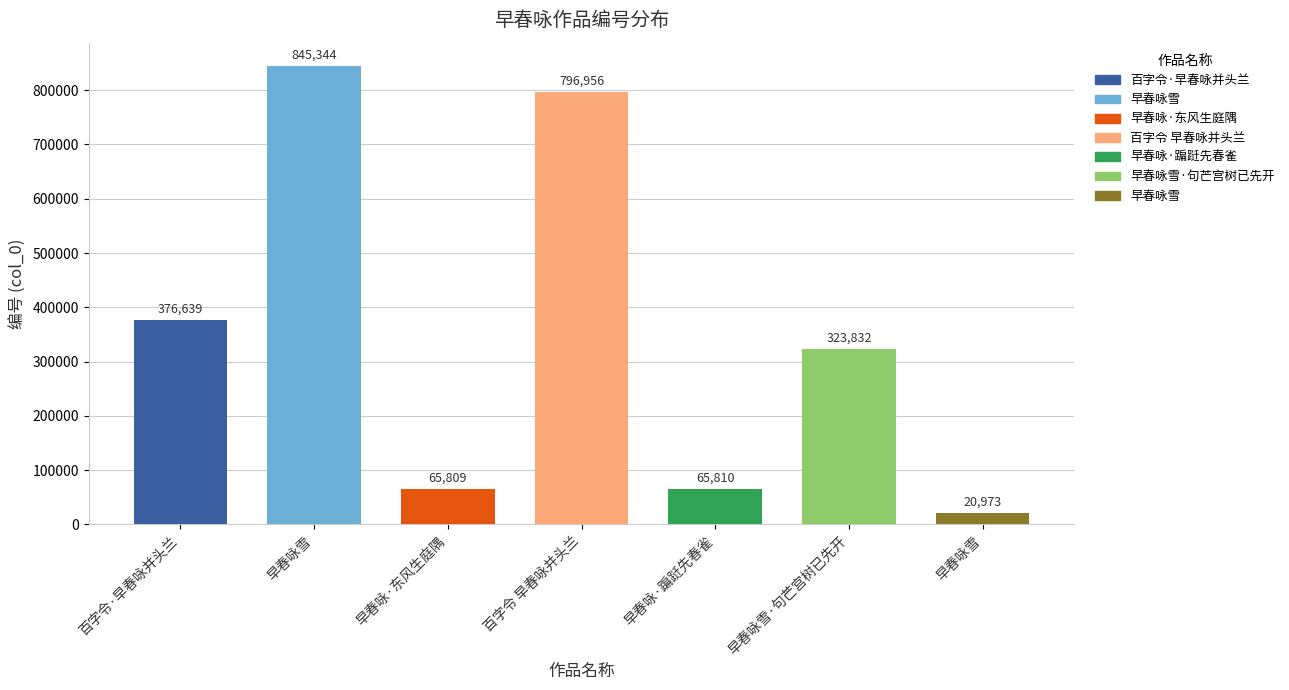

What is the sum of the values at 早春咏雪 and 早春咏雪?

866317